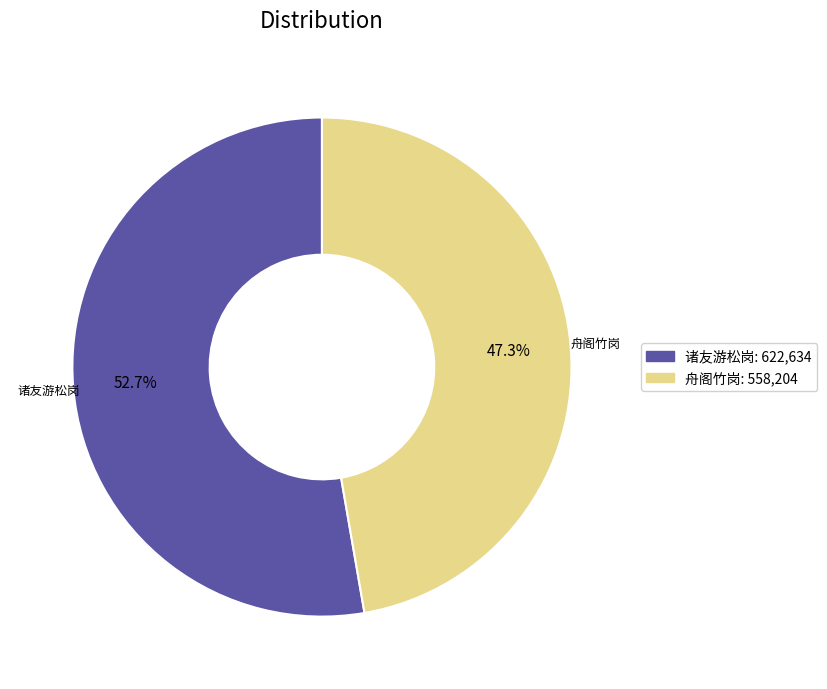

Is there any slice that represents more than half of the pie?

Yes